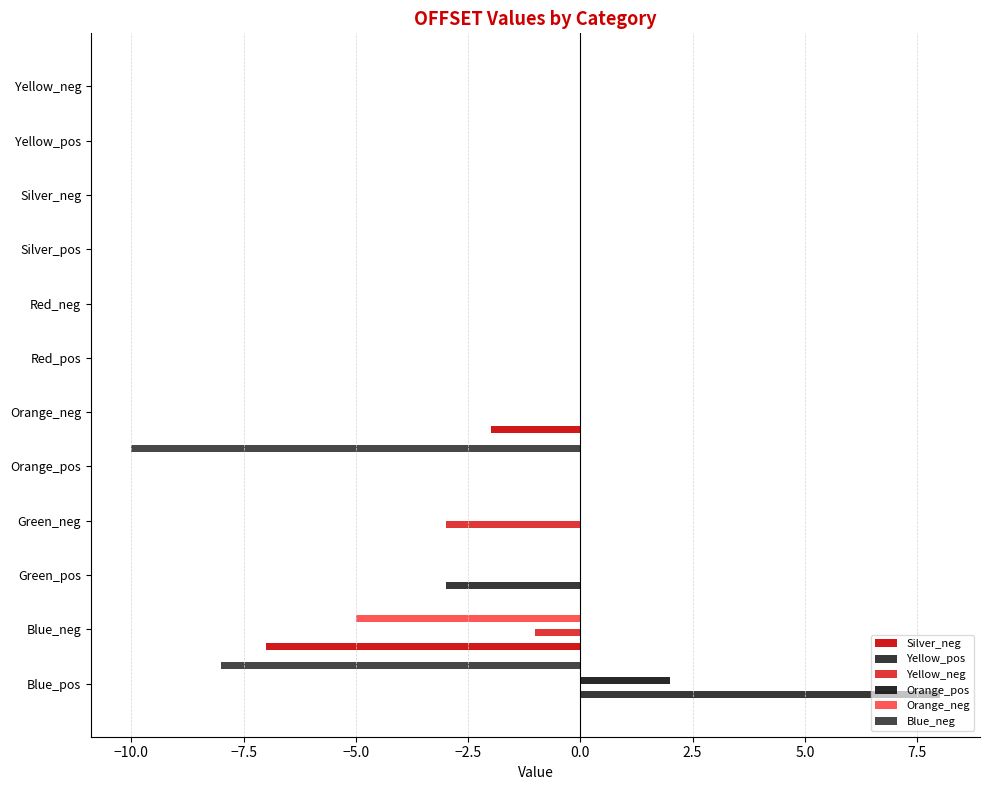

How many series are shown in this chart?

6